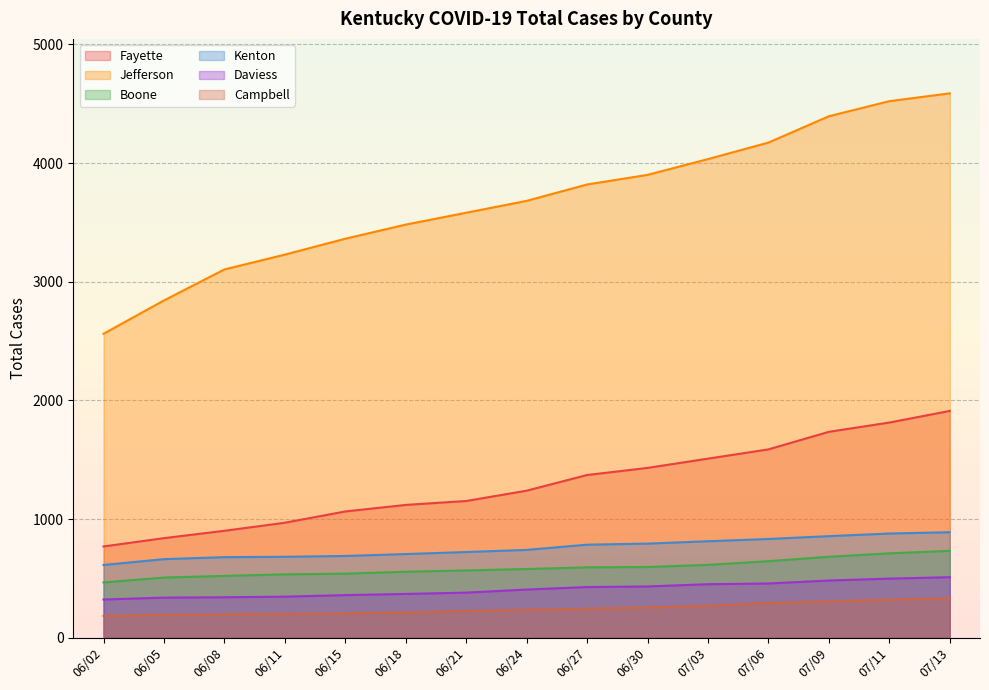

Which series has the largest total across all categories?

Jefferson